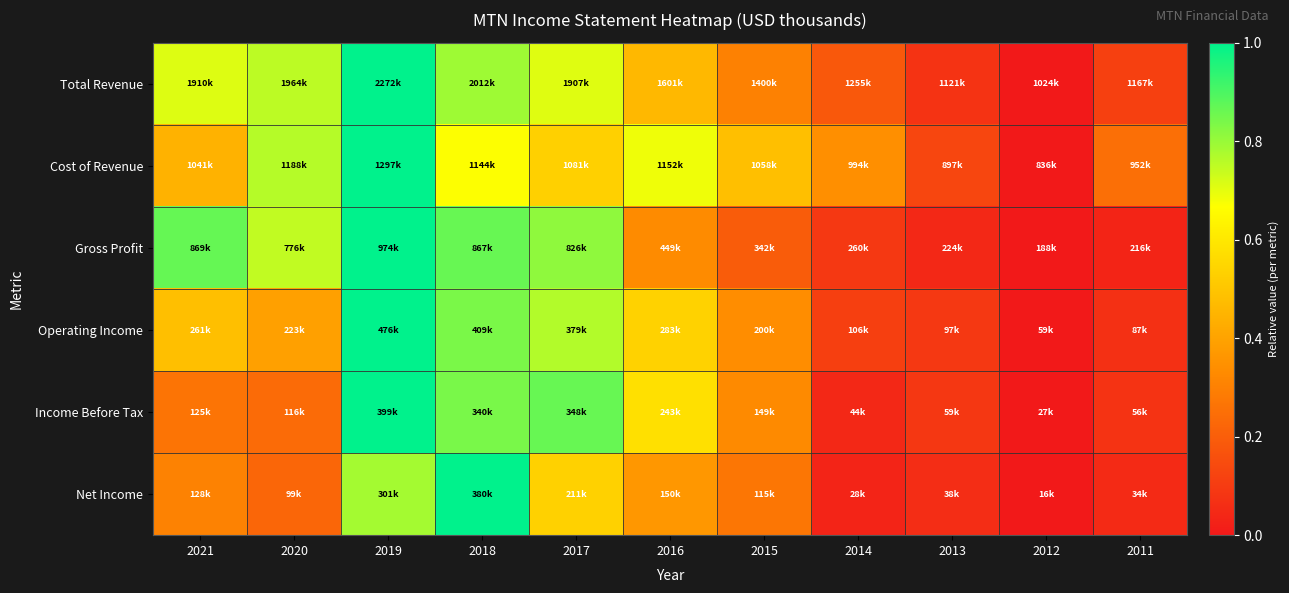

What is the difference between the highest and lowest values at 2020?

0.5